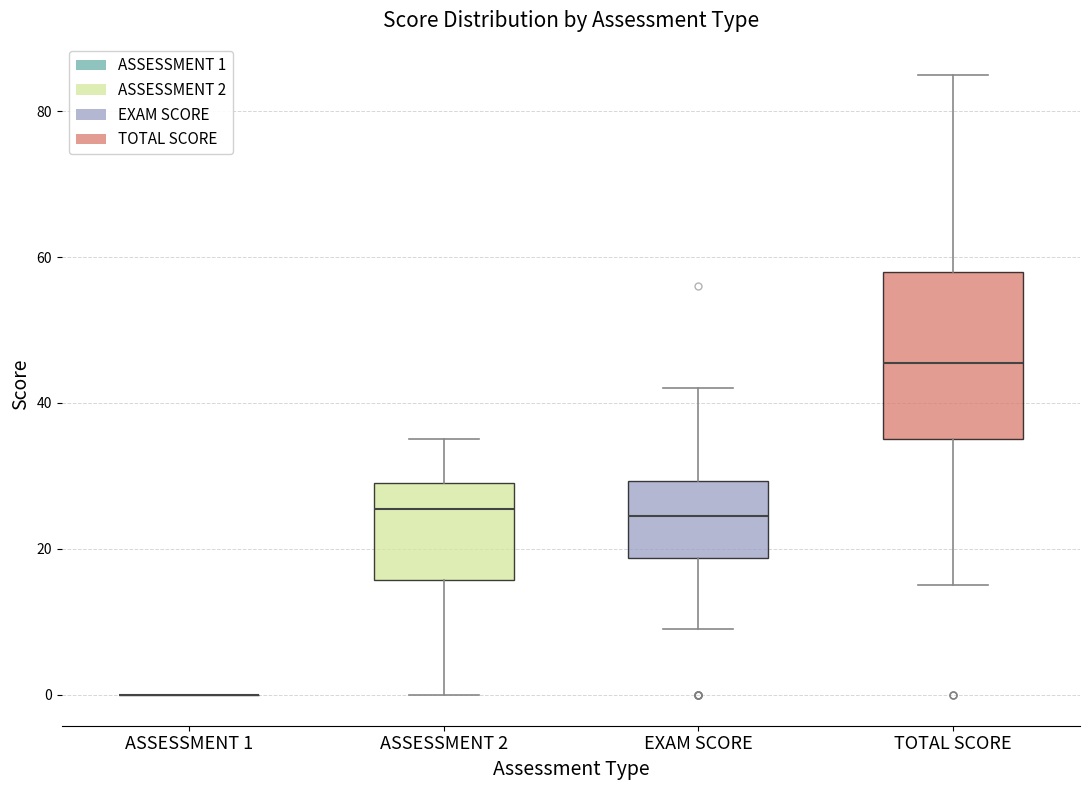

Comparing the boxes themselves (not the whiskers), which one is the tallest?

TOTAL SCORE